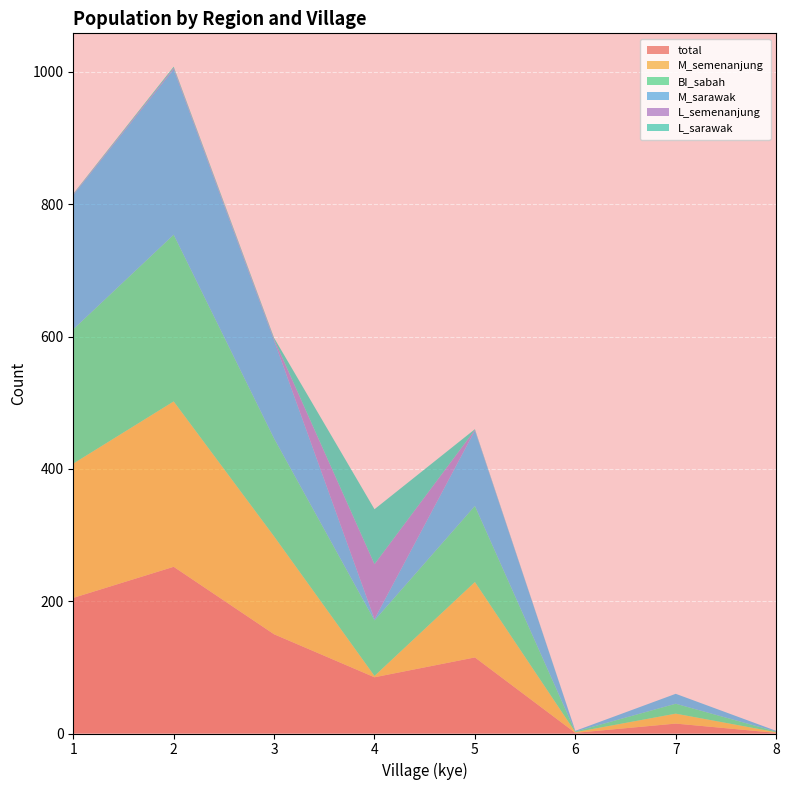

Reading right to left, list all the values displayed in this chart.

total: 1	15	1	115	85	150	252	205
M_semenanjung: 1	15	1	114	2	148	250	203
BI_sabah: 1	15	1	115	84	148	252	203
M_sarawak: 1	15	1	114	2	148	250	203
L_semenanjung: 0	0	0	1	83	2	2	1
L_sarawak: 0	0	0	1	83	2	2	1